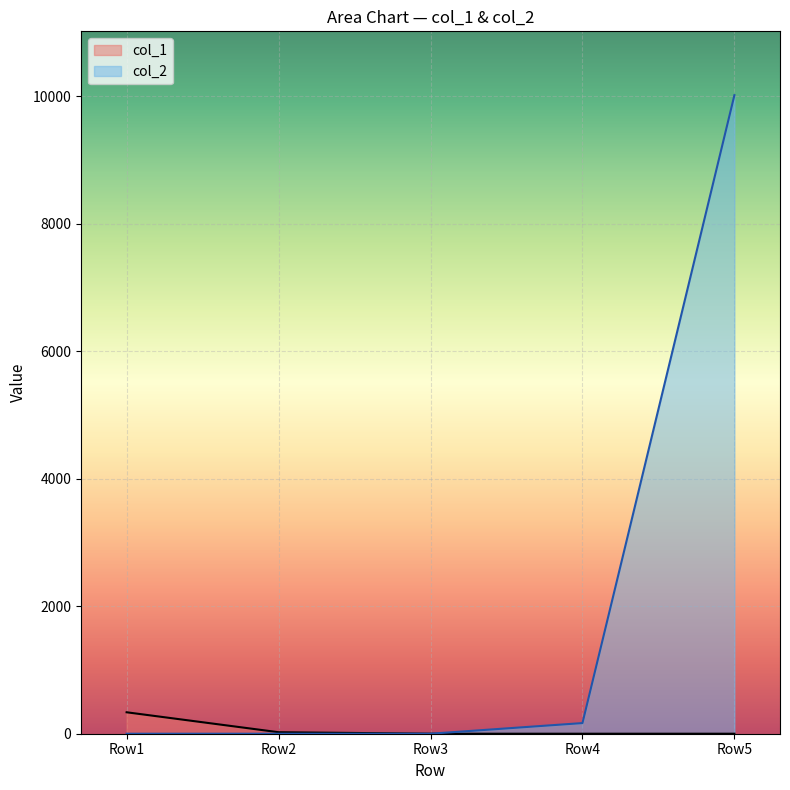

Which series has the widest spread of values?

col_2